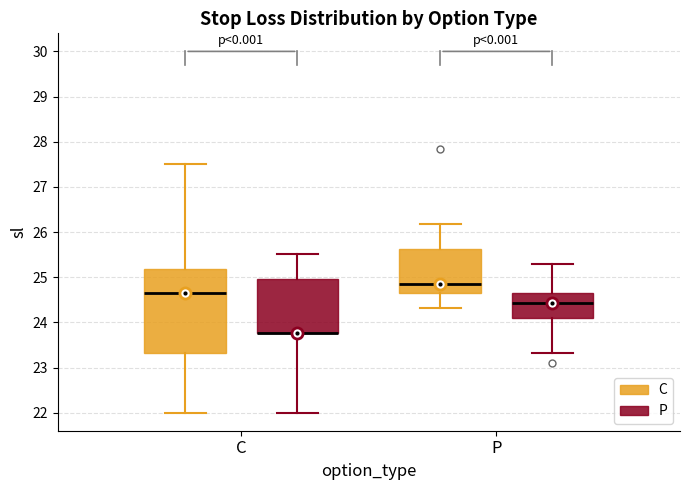

Where is the lower edge of the box for C (P) on the y-axis? The values are not printed on the chart, so give them approximately, as read against the axis.

23.8